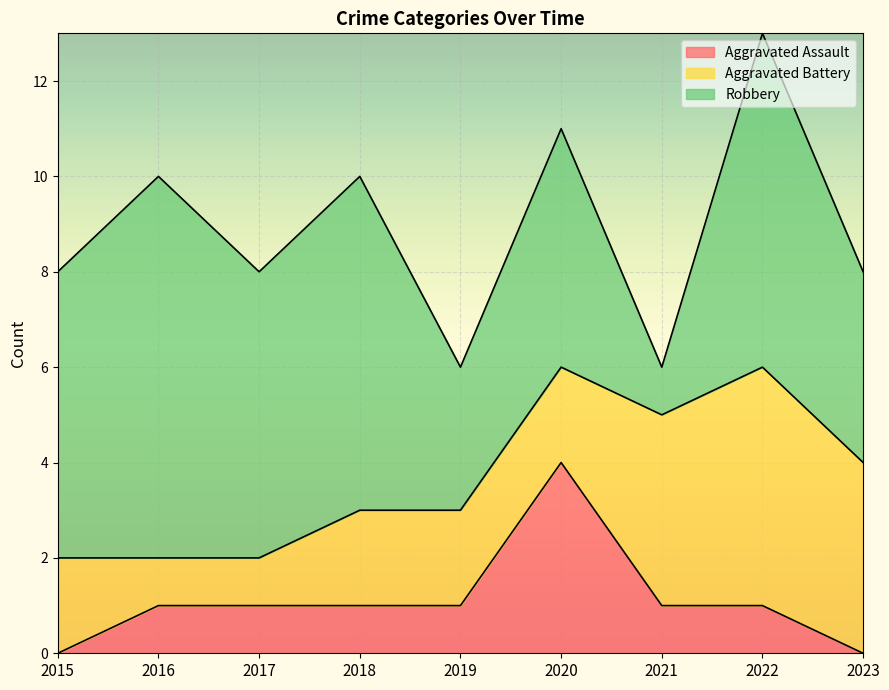

Does the chart display data point markers on the line(s)?

No